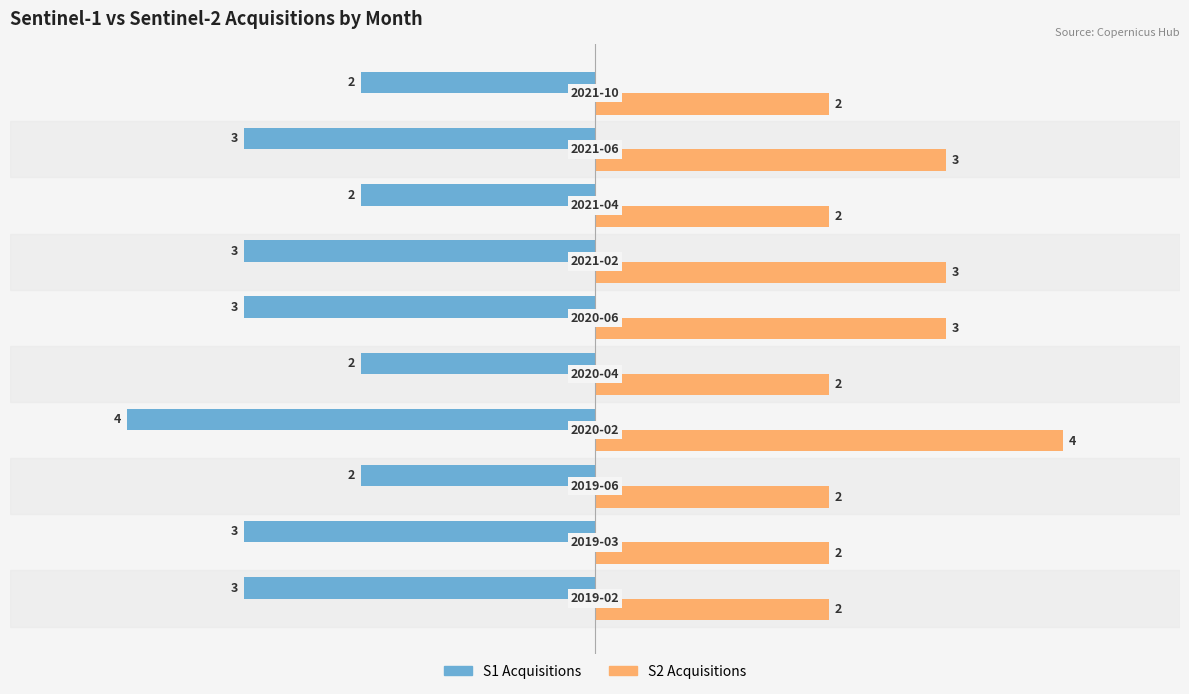

Count the S2 Acquisitions values in the range 2 to 3.

9